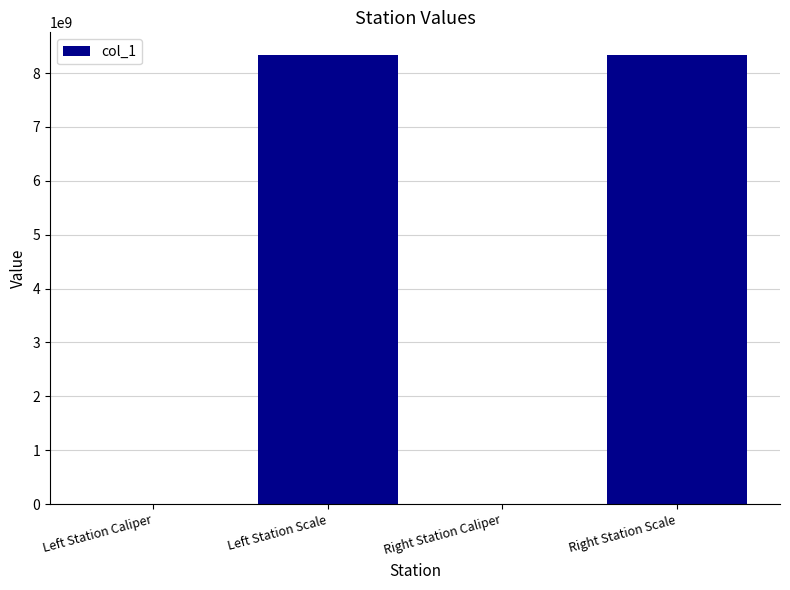

At which label is the value closest to 4170110514?

Right Station Caliper